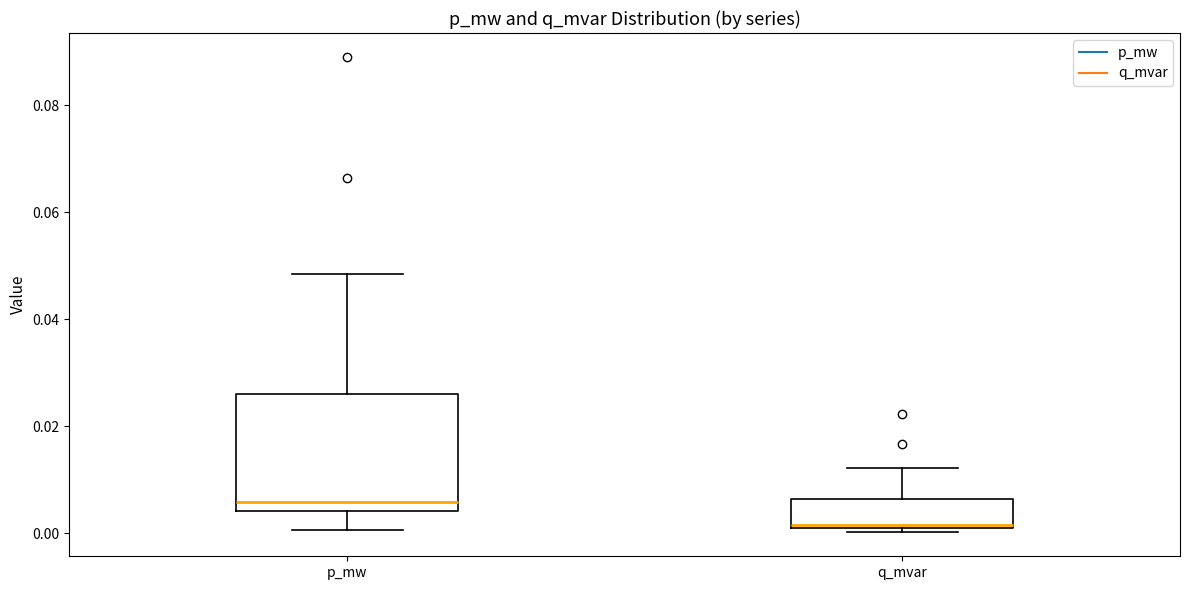

Reading left to right, transcribe this box plot: for each box, give where its median line is, the range the box spans, and where its two whiskers end, as read against the y-axis. The values are not printed on the chart, so give them approximately, as read against the axis.

p_mw: median 0.006, box 0.004 to 0.026, whiskers 0.000 to 0.048
q_mvar: median 0.002, box 0.002 to 0.006, whiskers 0.000 to 0.012